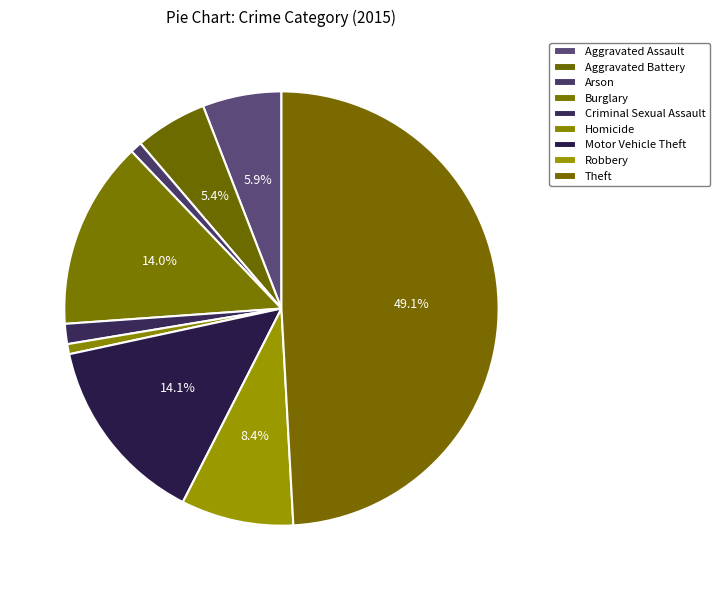

To the nearest percent, what portion does Robbery represent?

8%